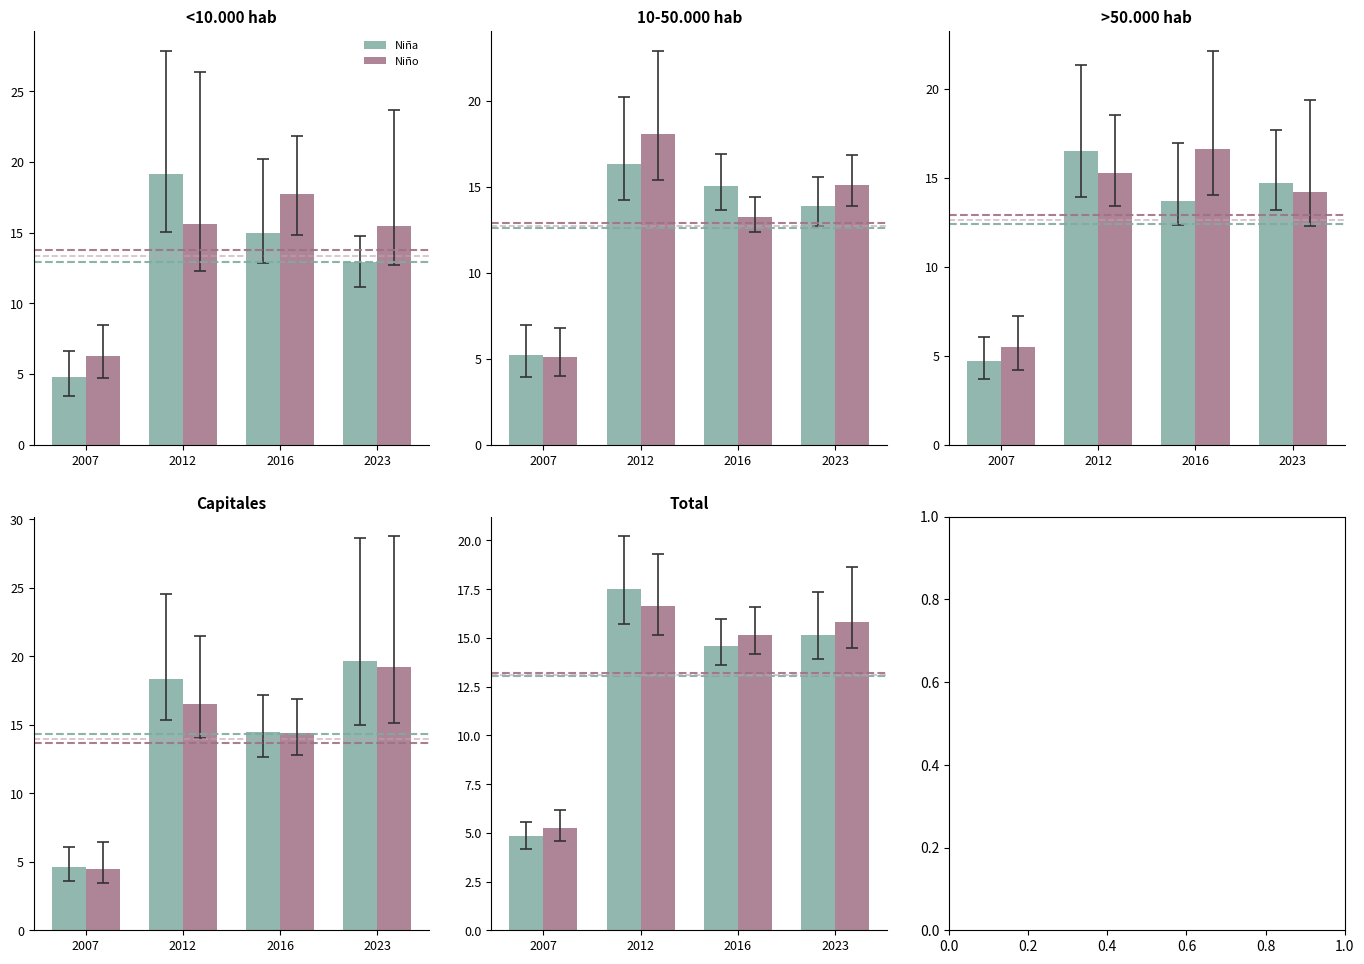

Are the bars grouped side by side (vs. stacked)?

Yes